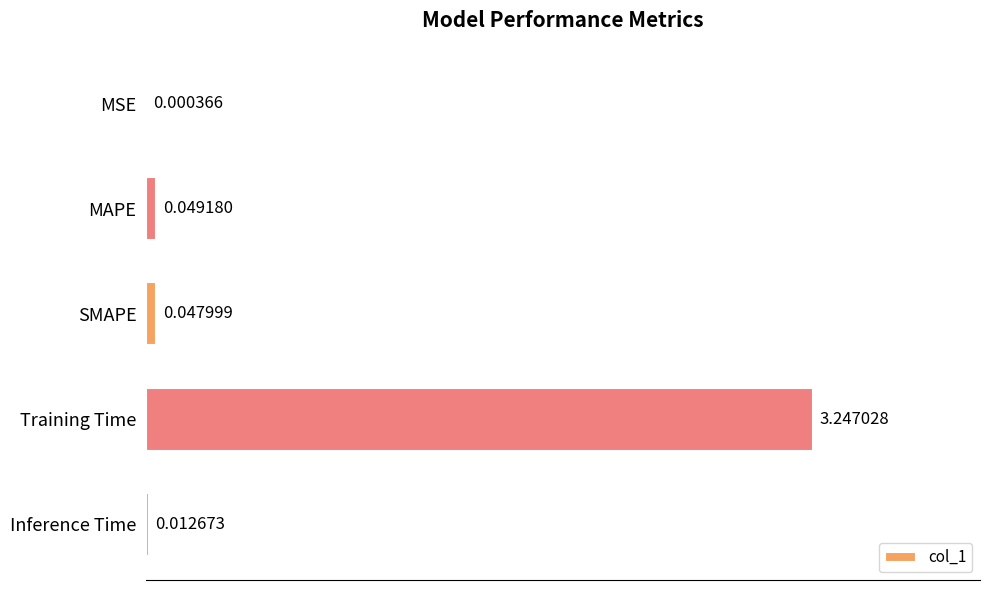

What is the sum of all values?

3.4